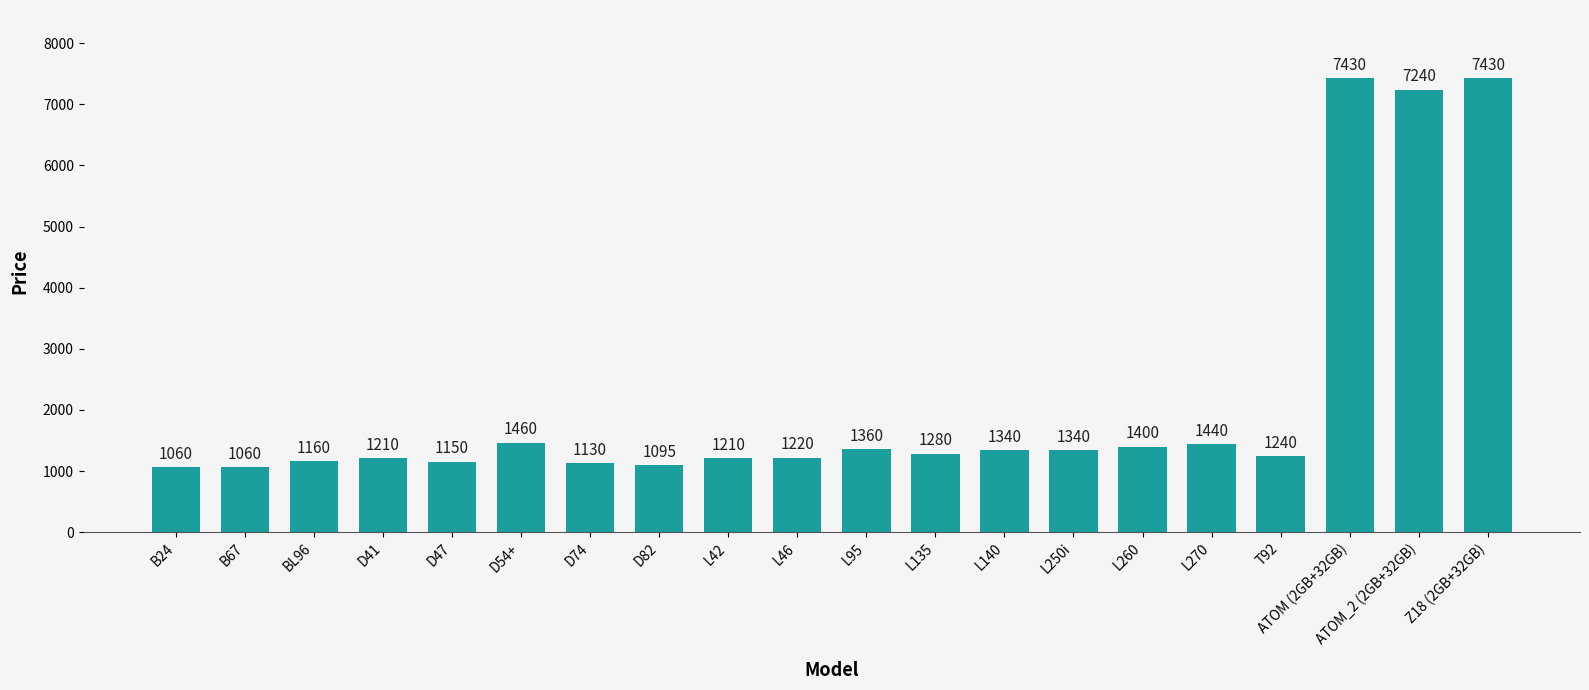

How many data points are less than 1280?

10